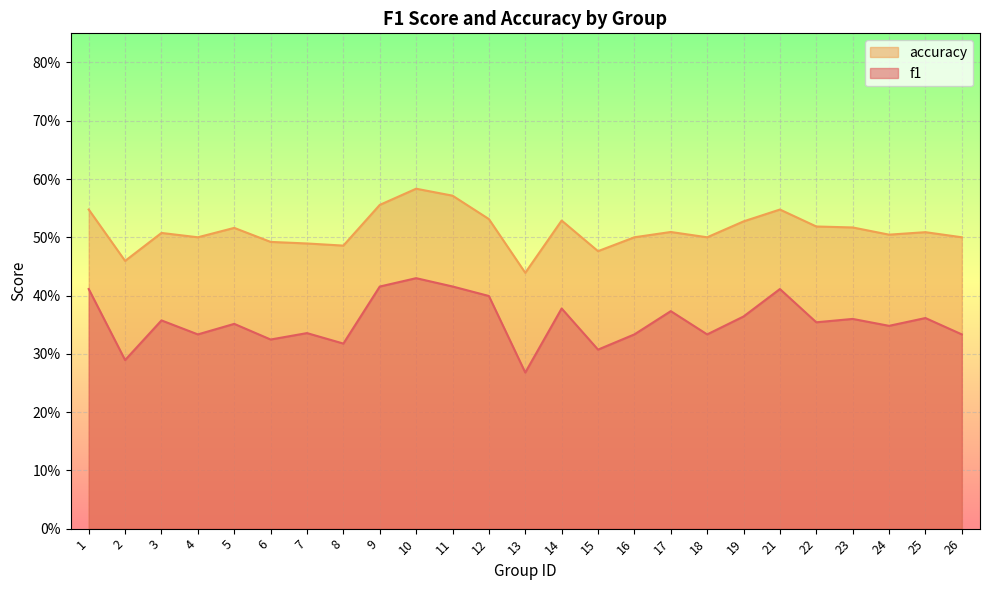

What is the sum of the f1 values at 9 and 23?

0.8